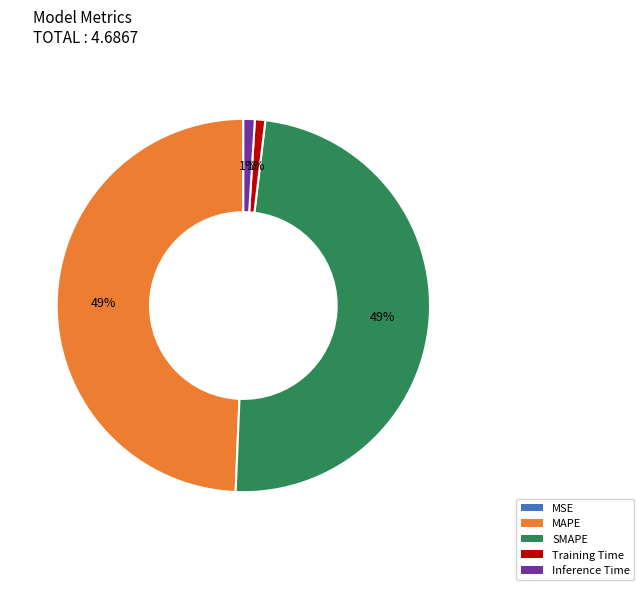

Between Training Time and SMAPE, which is larger?

SMAPE